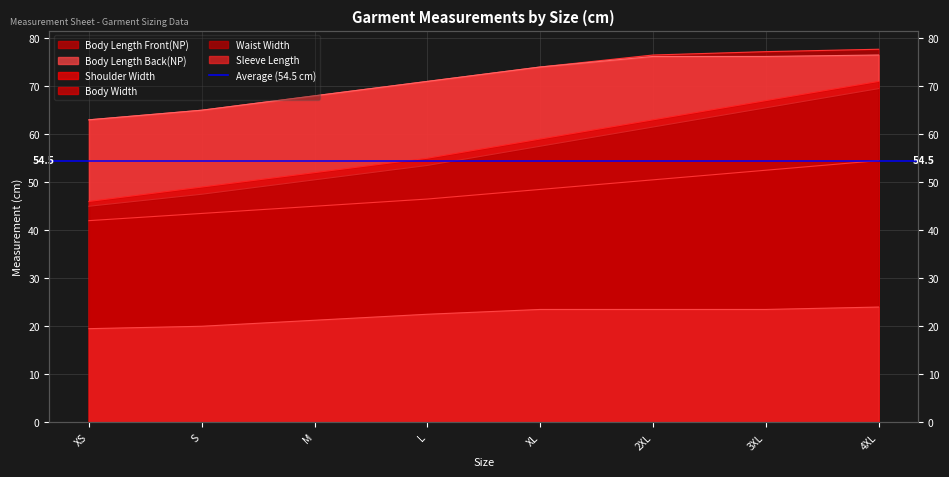

Count the number of categories in the chart.

8